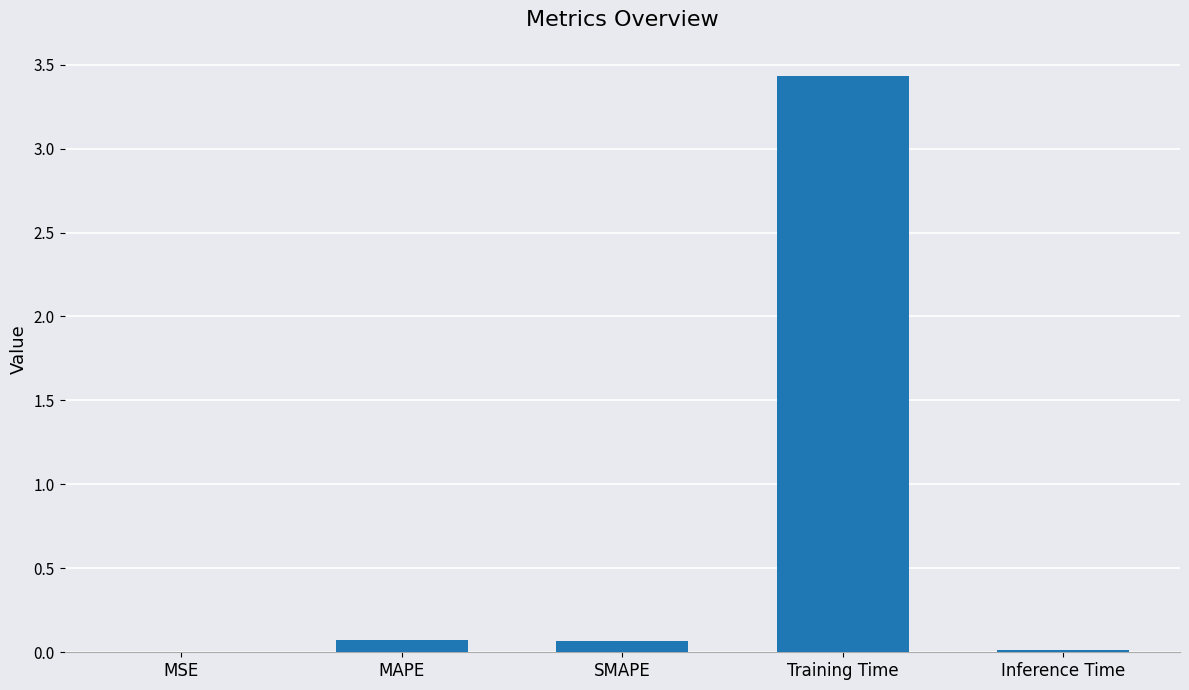

Between Training Time and Inference Time, which is larger?

Training Time